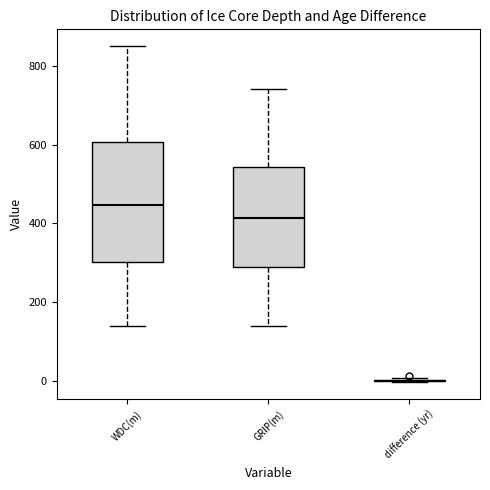

Reading left to right, transcribe this box plot: for each box, give where its median line is, the range the box spans, and where its two whiskers end, as read against the y-axis. The values are not printed on the chart, so give them approximately, as read against the axis.

WDC(m): median 440, box 300 to 600, whiskers 140 to 860
GRIP(m): median 420, box 280 to 540, whiskers 140 to 740
difference (yr): box collapsed to a line at 0, whiskers 0 to 0